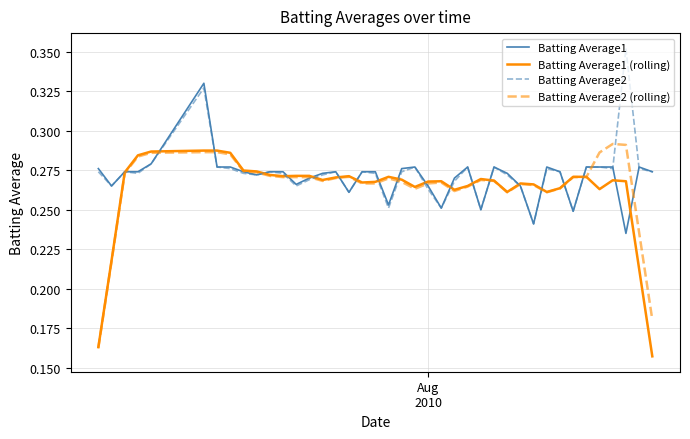

What are all the series names shown in the legend?

Batting Average1, Batting Average1 (rolling), Batting Average2, Batting Average2 (rolling)